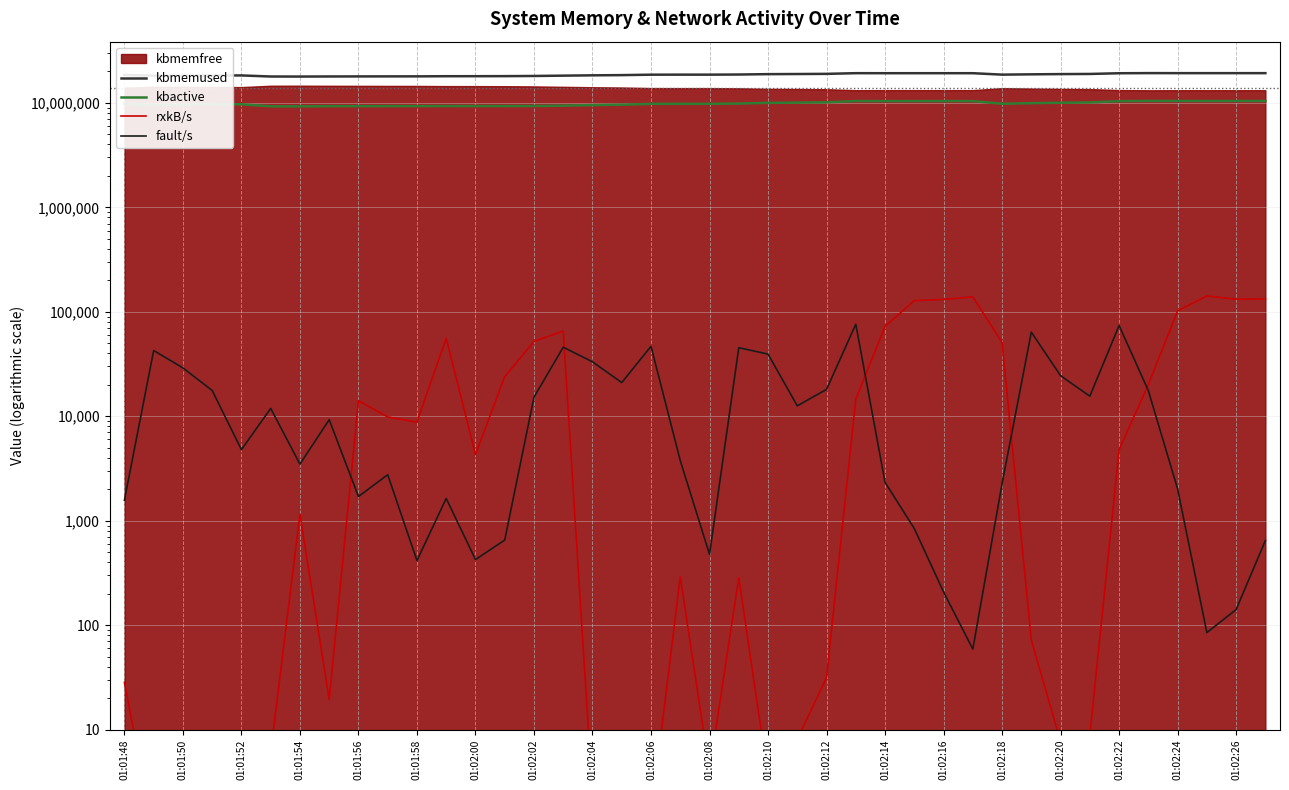

Between 35 and 38, which series saw the biggest shift?

rxkB/s